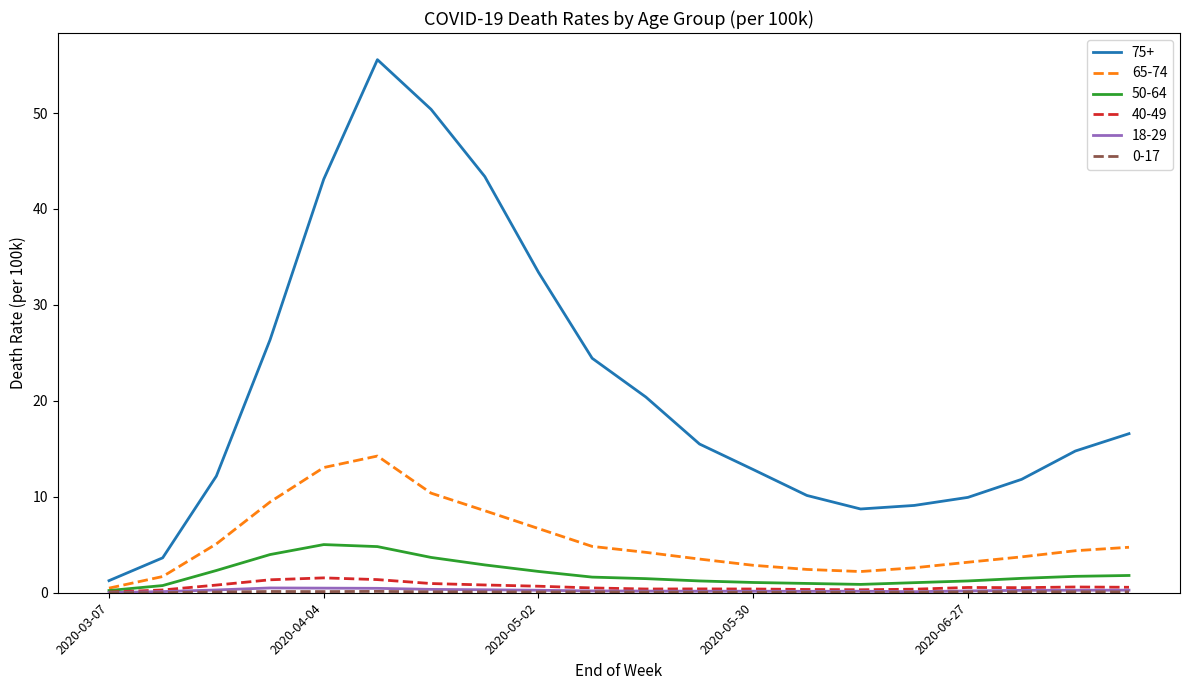

Which series has the widest spread of values?

75+